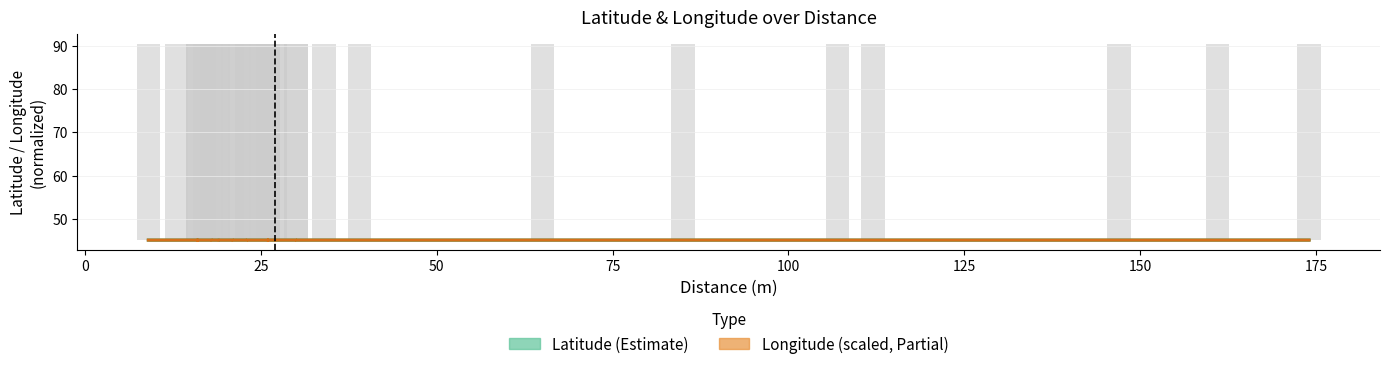

How many groups of bars are there?

33